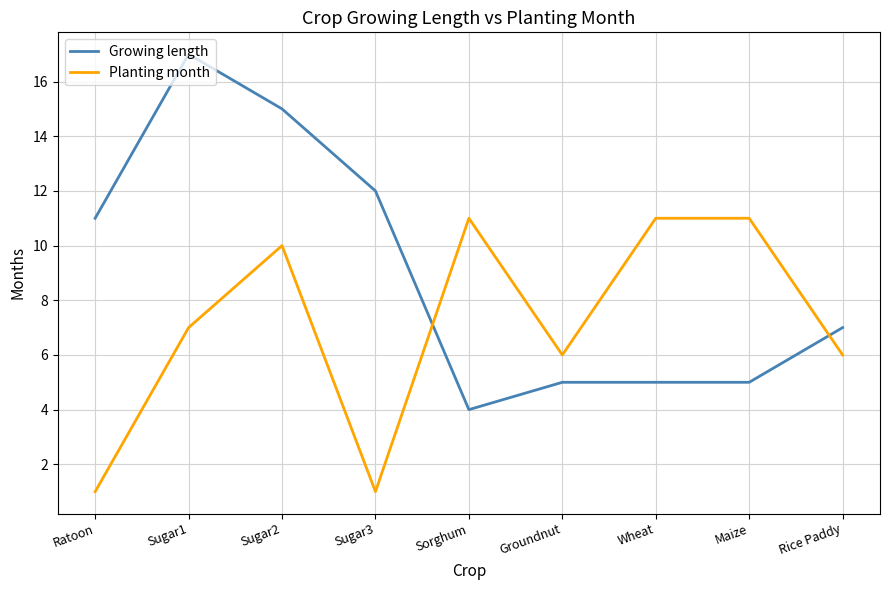

After their last crossing, which series has the higher values: Planting month or Growing length?

Growing length